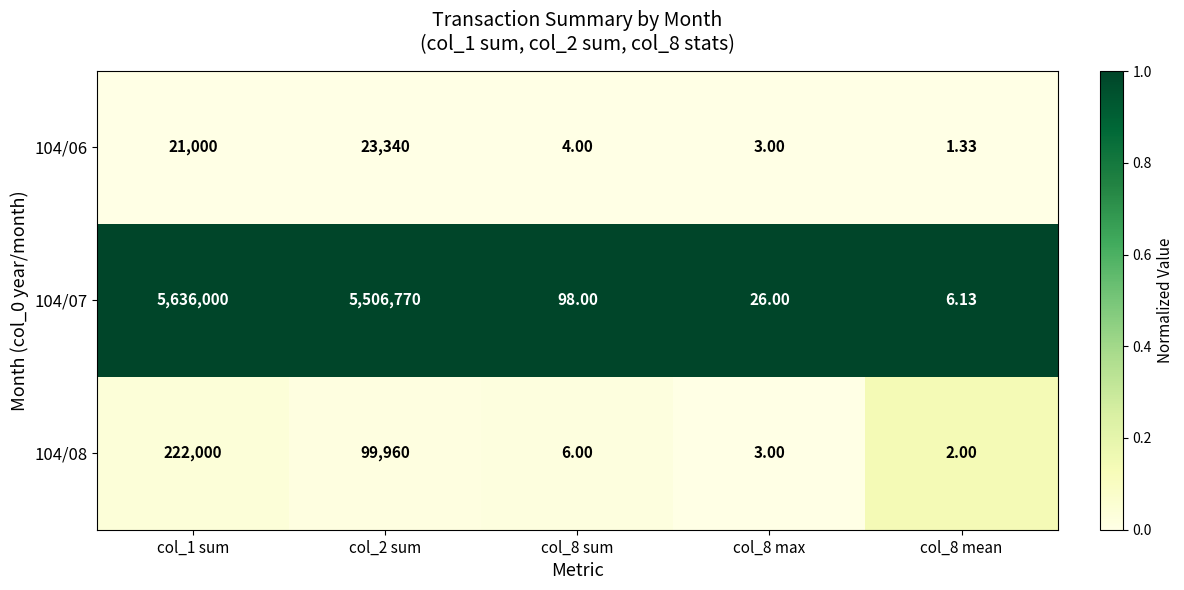

What is the spread (max minus min) of values at col_1 sum?

5615000.0